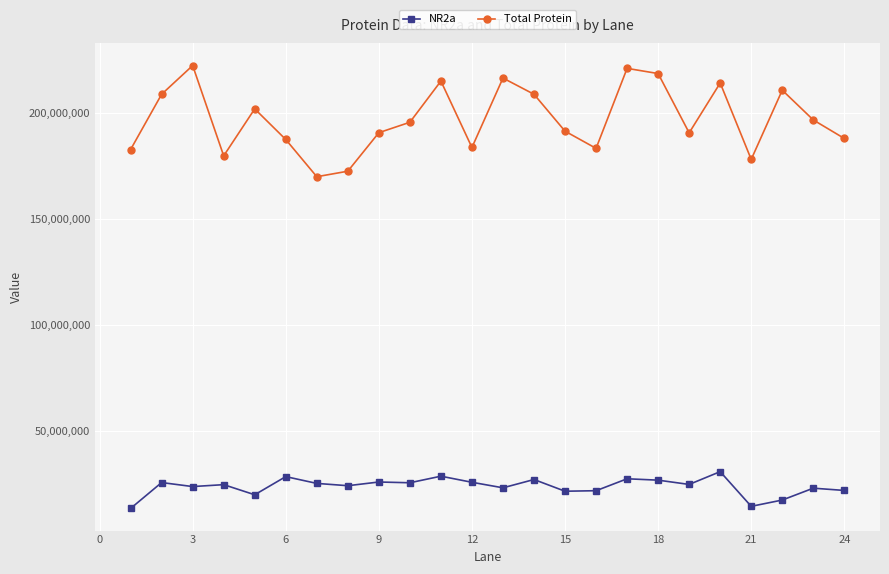

True or false: Total Protein and NR2a cross at least once.

False